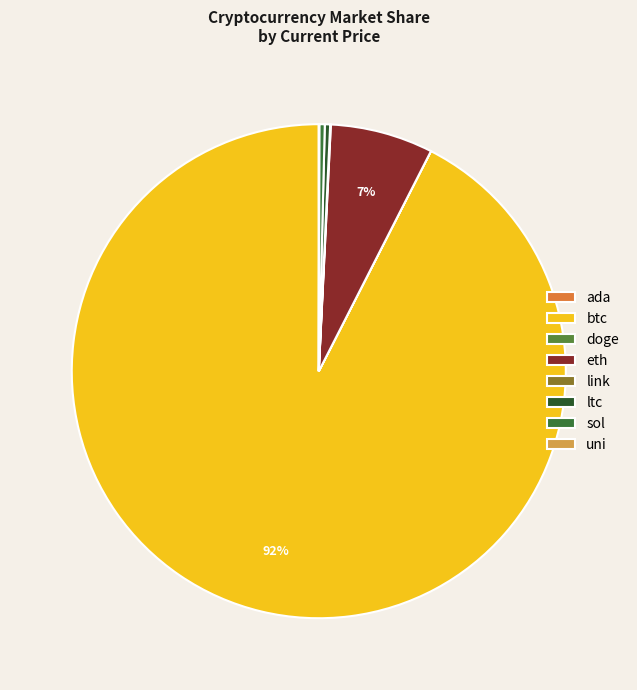

Which has a higher value, sol or eth?

eth